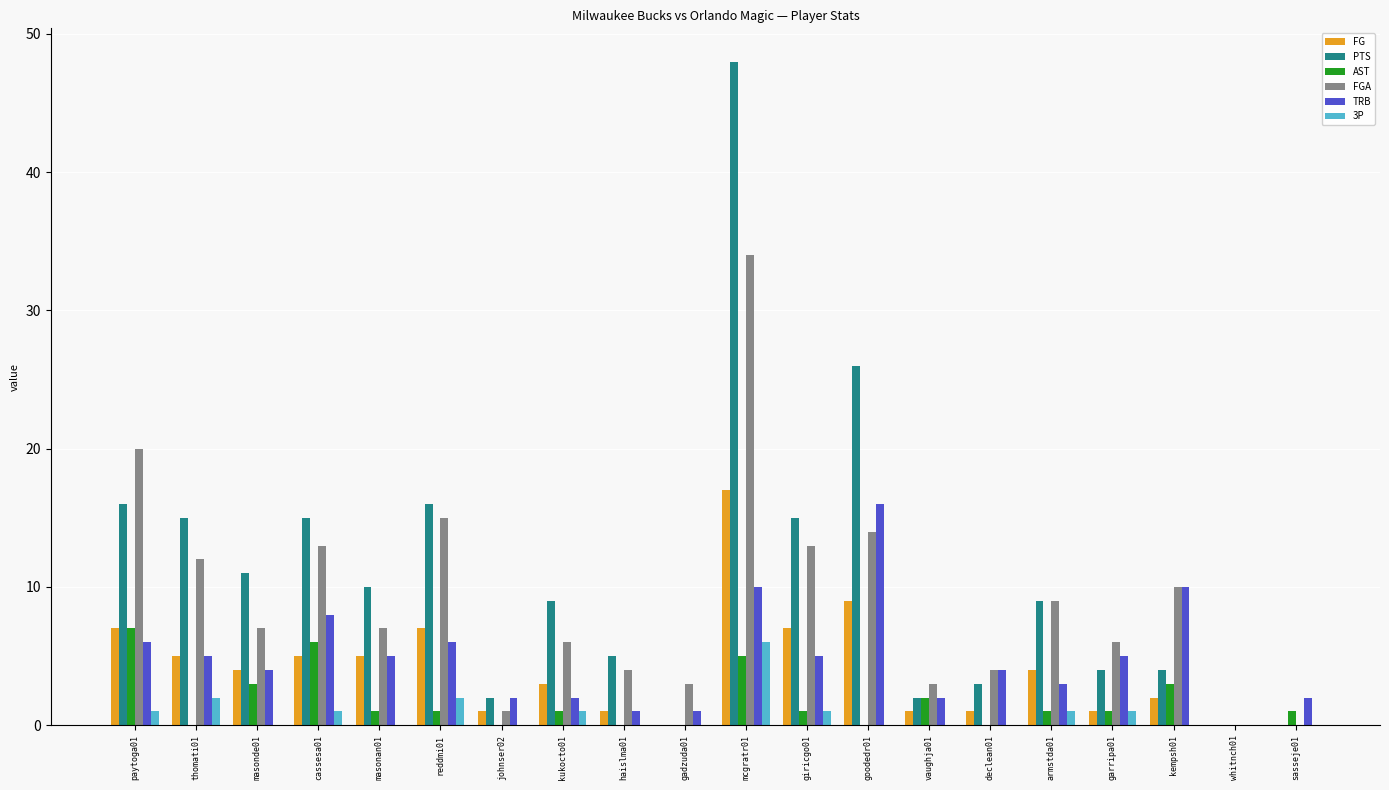

Which series has the widest spread of values?

PTS